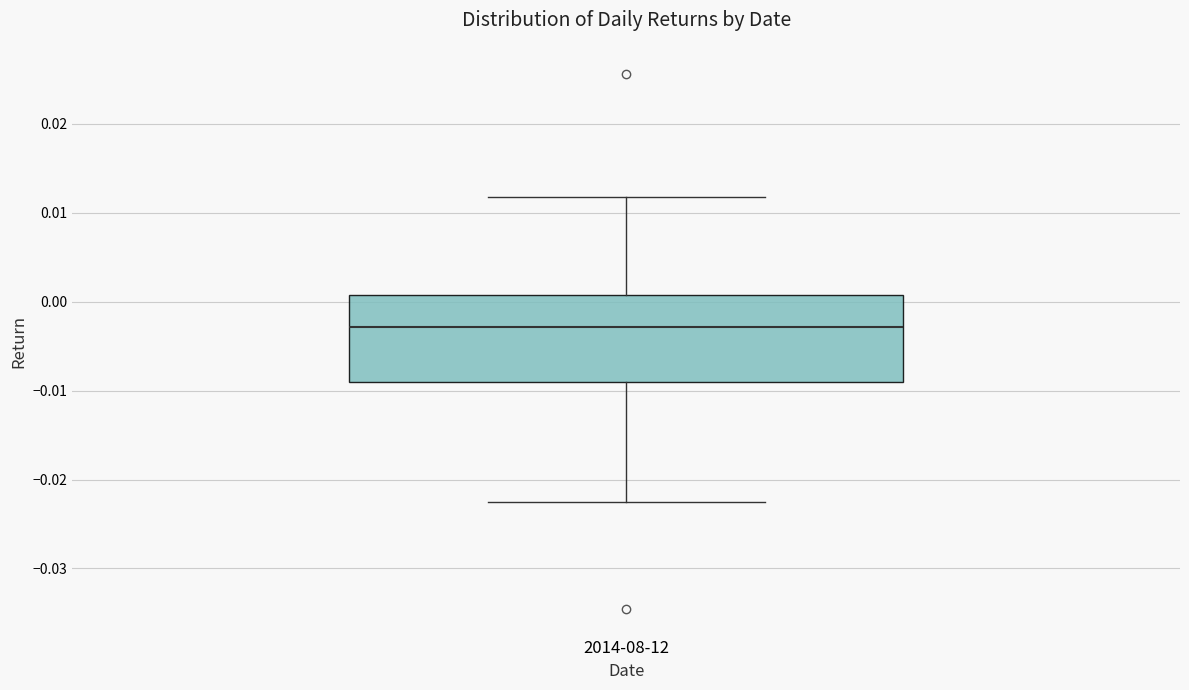

Read this box plot against the y-axis: the position of the median line, the range covered by the box, and the ends of both whiskers. The values are not printed on the chart, so give them approximately, as read against the axis.

median -0.003, box -0.009 to 0.001, whiskers -0.023 to 0.012